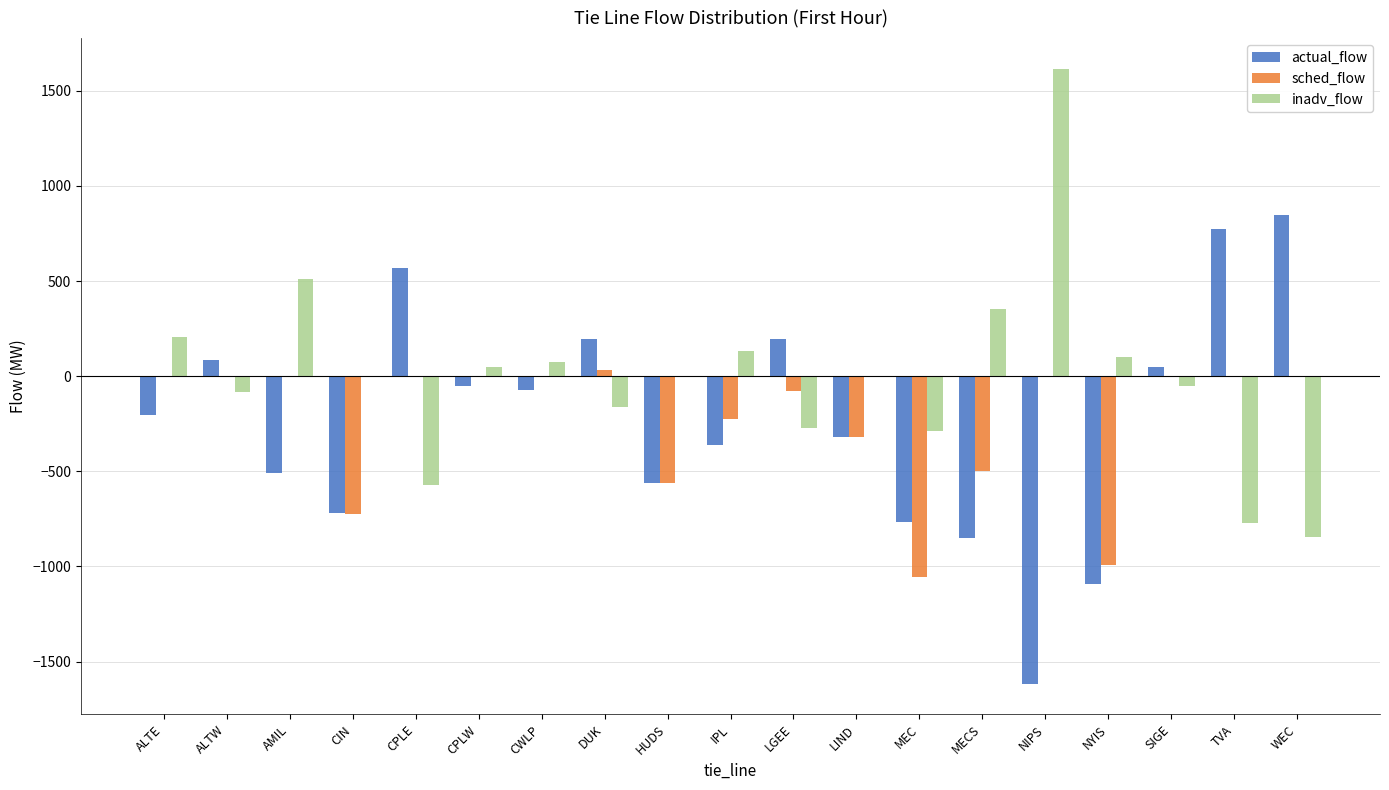

True or false: inadv_flow has a value of 120.6 at AMIL.

False